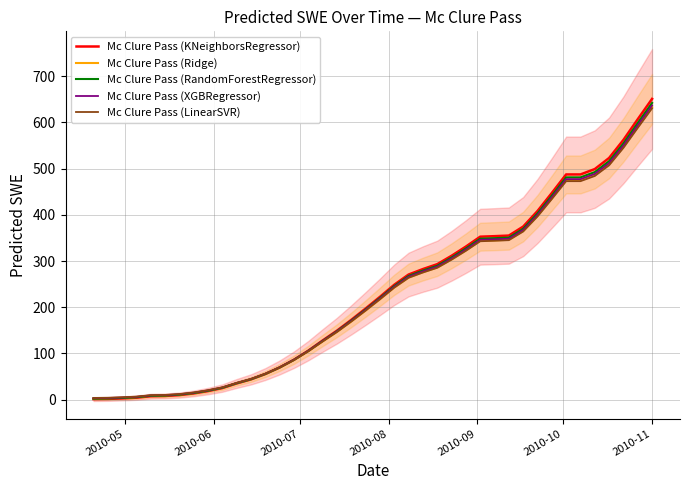

What is the value of the Mc Clure Pass (KNeighborsRegressor) point at the 7th from the left?

9.9